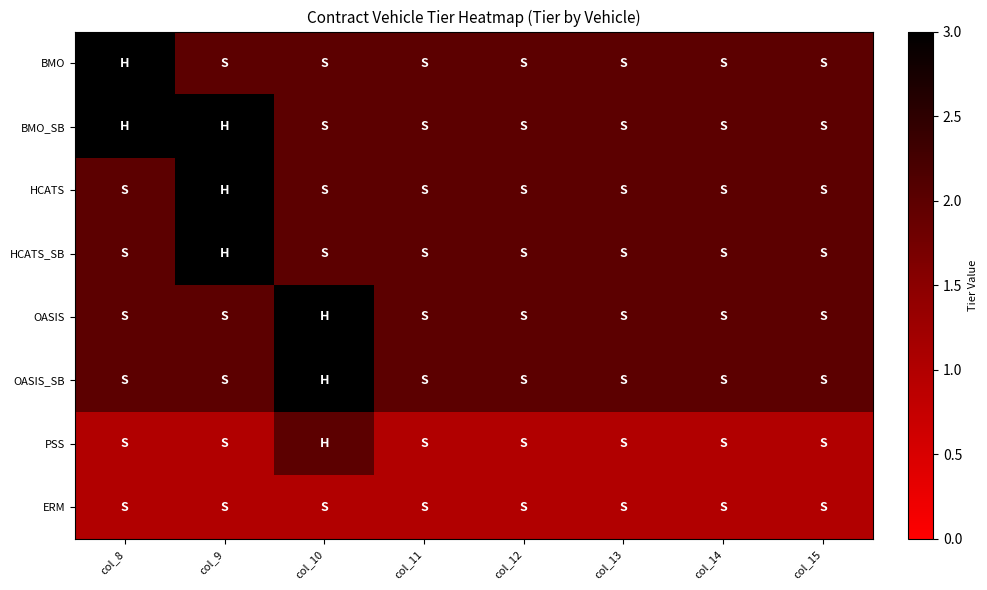

List the series in order of their peak value, lowest first.

ERM, PSS, BMO, BMO_SB, HCATS, HCATS_SB, OASIS, OASIS_SB